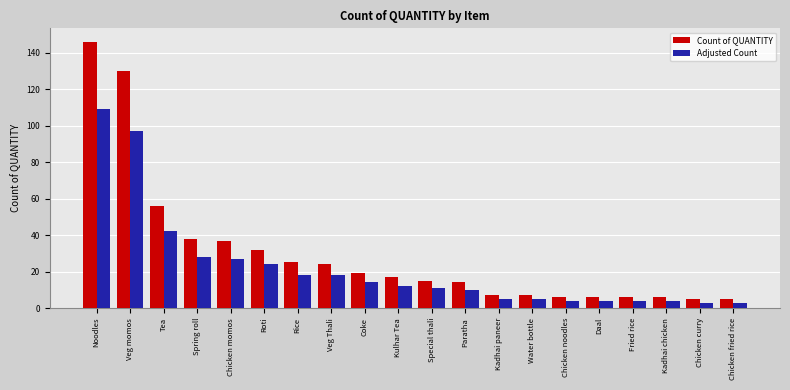

Where does the Count of QUANTITY series first go above 17?

Noodles